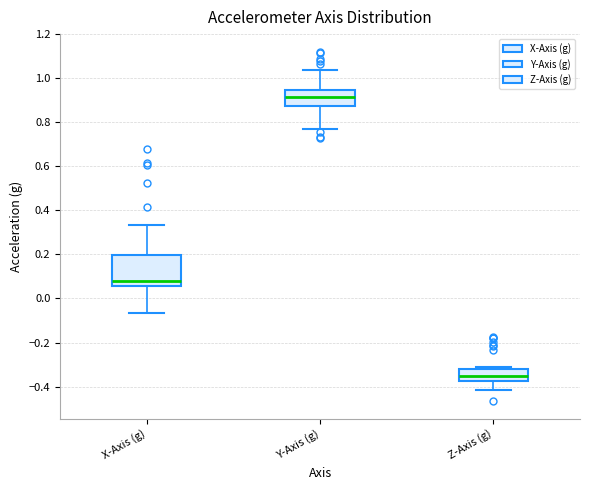

Reading left to right, read every box against the y-axis: the position of its median line, the range the box covers, and the ends of its whiskers. The values are not printed on the chart, so give them approximately, as read against the axis.

X-Axis (g): median 0.08, box 0.06 to 0.20, whiskers -0.06 to 0.34
Y-Axis (g): median 0.92, box 0.88 to 0.94, whiskers 0.76 to 1.04
Z-Axis (g): median -0.36, box -0.38 to -0.32, whiskers -0.42 to -0.30